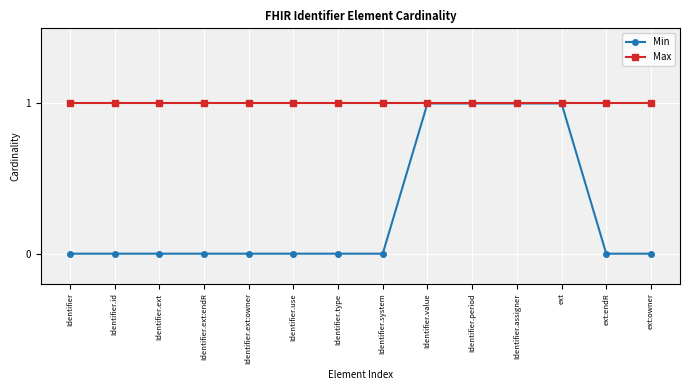

True or false: Max has a value of 1 at Identifier.ext.

True